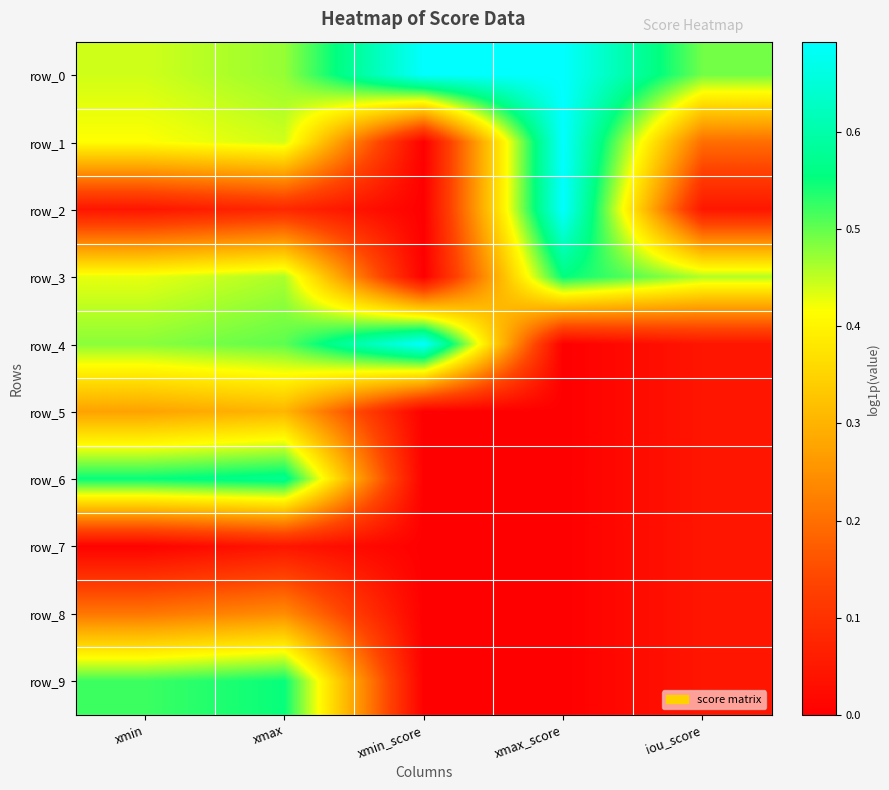

Rank the categories by row_6 value from highest to lowest.

xmax, xmin, iou_score, xmax_score, xmin_score